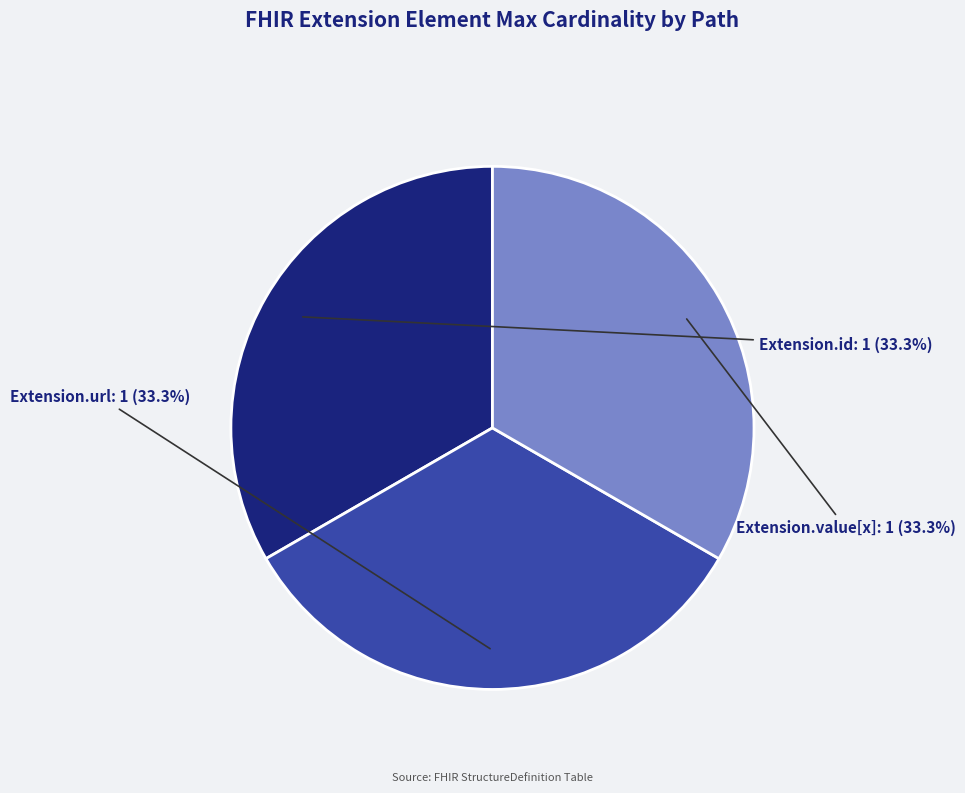

The Extension.value[x] slice represents 8% of the pie. True or false?

False